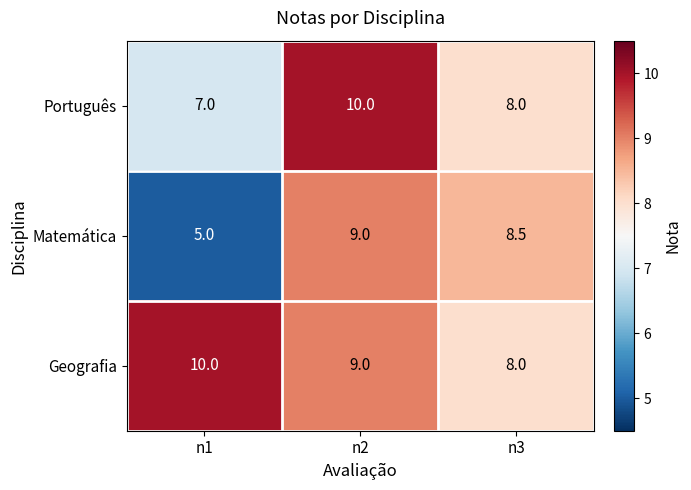

Is it true that Português equals 10.2 at n1?

False